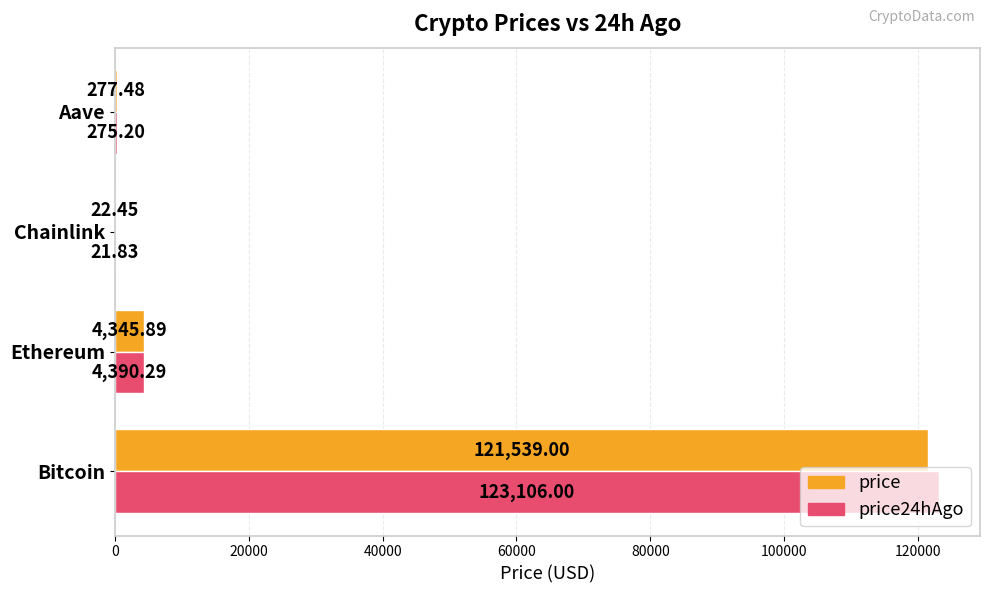

Which series changed the most between Bitcoin and Chainlink?

price24hAgo